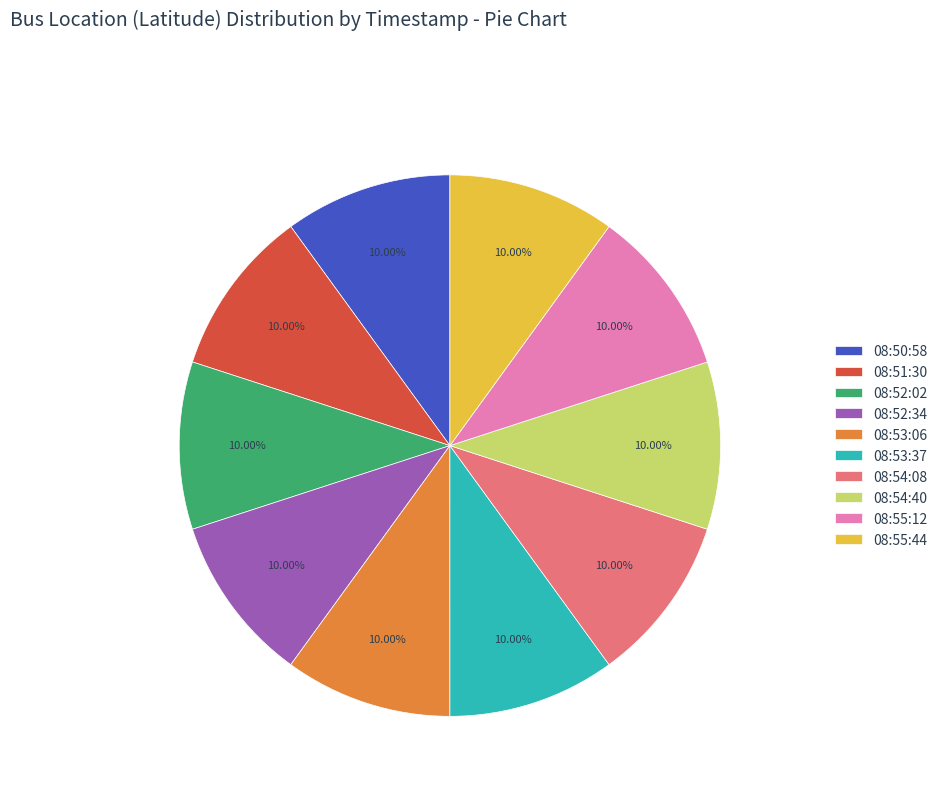

Count the number of slices in the pie.

10